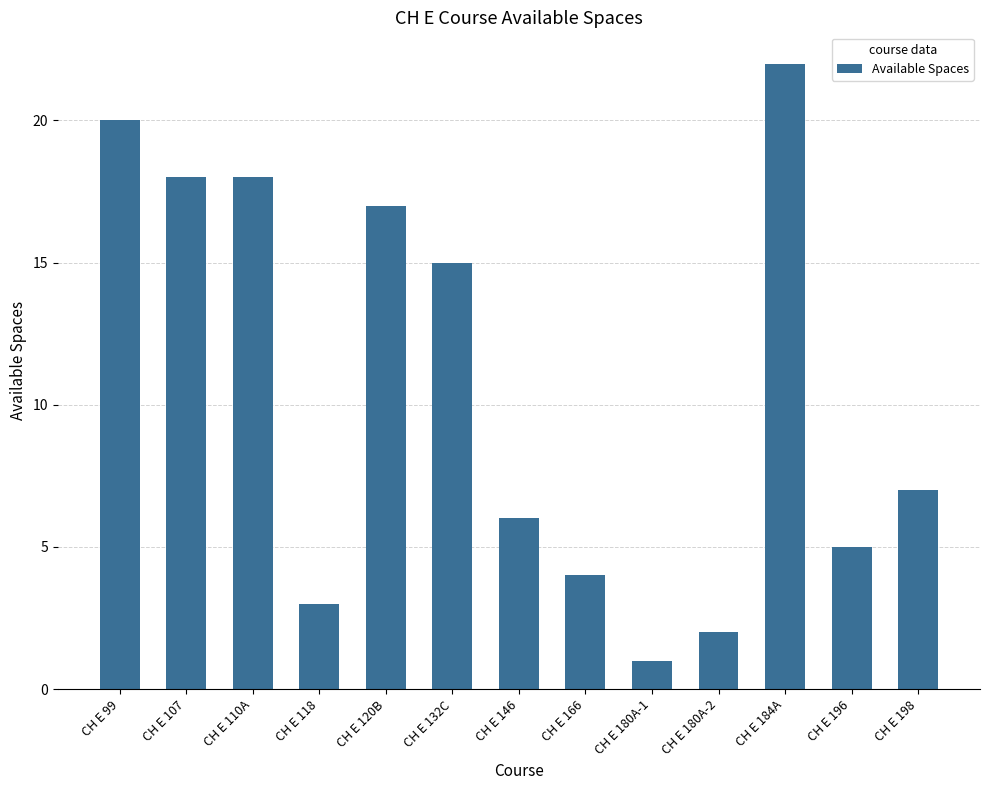

The value at CH E 198 is 12. True or false?

False